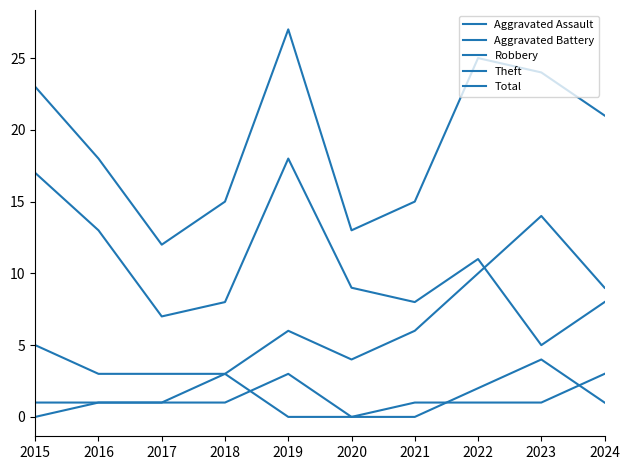

What is the difference between the highest and lowest values at 2022?

24